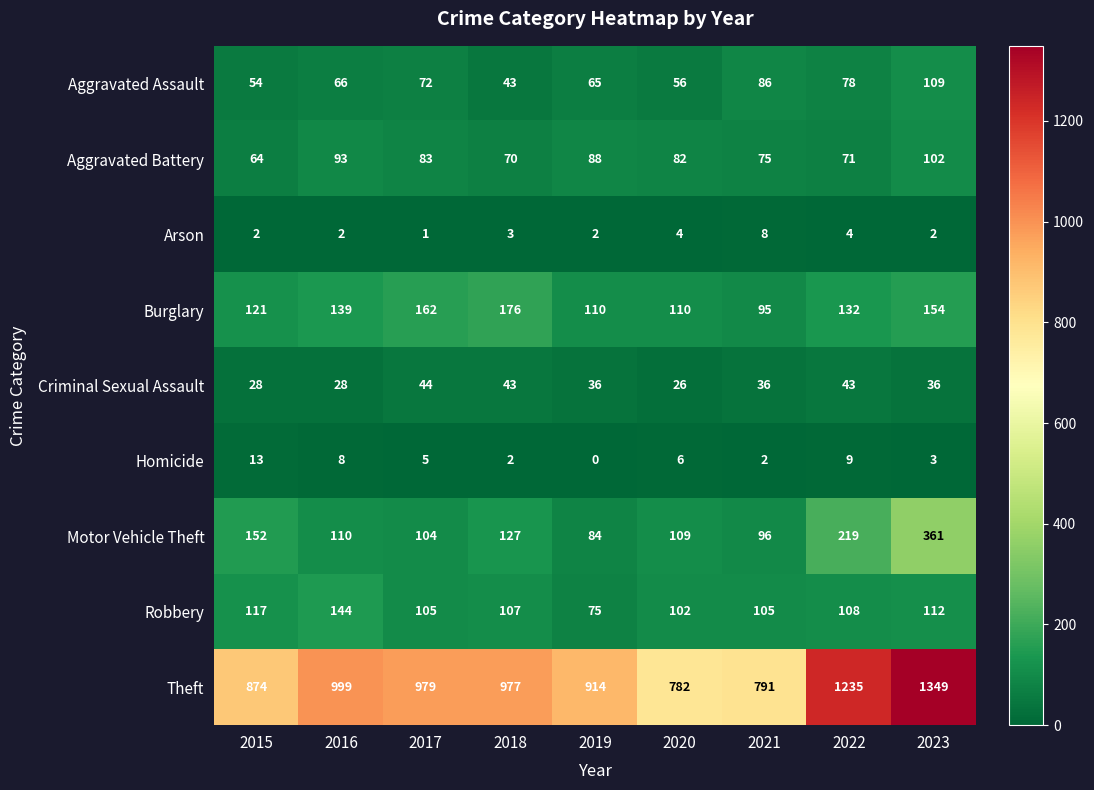

Which series changed the most between 2018 and 2019?

Burglary